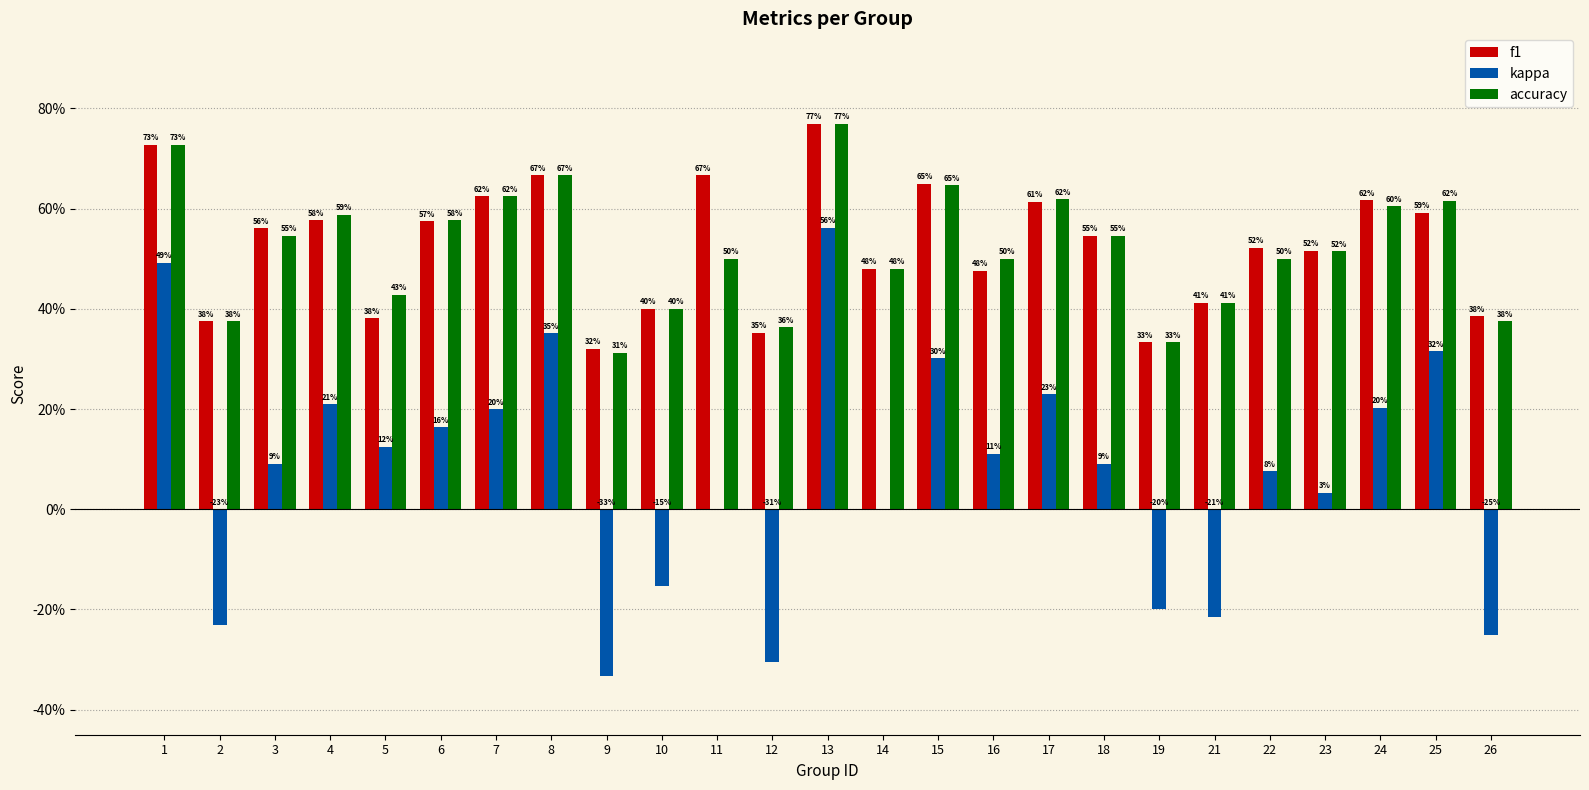

What is the average value of the kappa series?

0.1